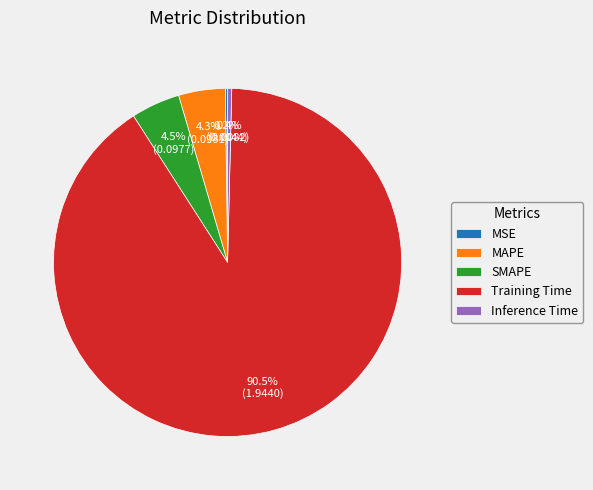

What is the largest slice in the pie chart?

Training Time